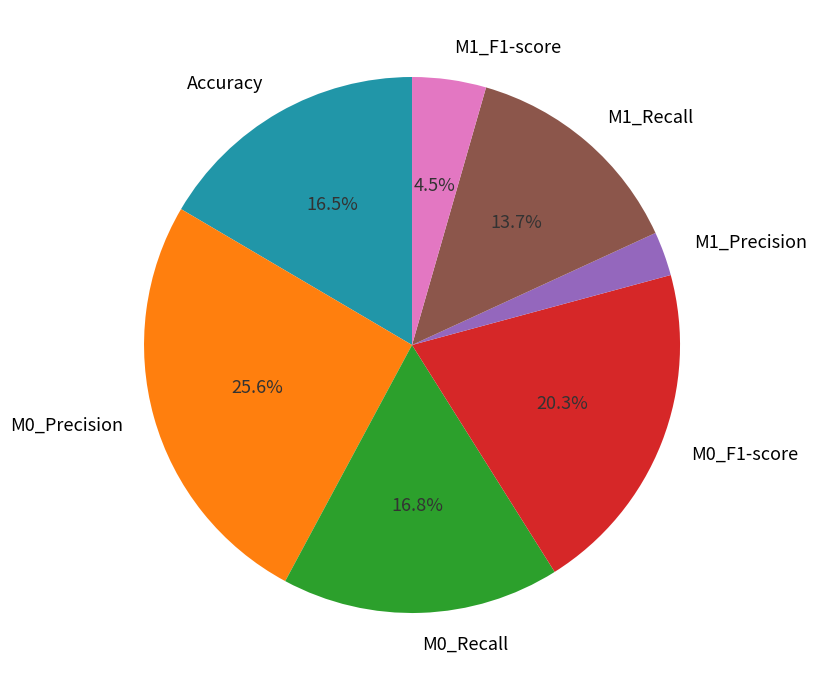

True or false: M1_Recall accounts for 22% of the total.

False